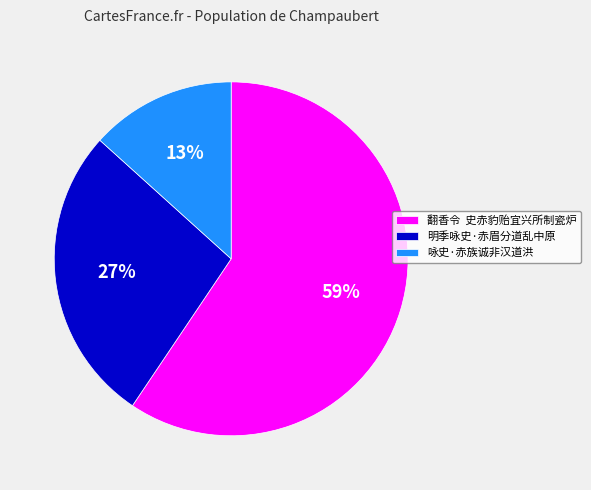

What percentage is the 咏史·赤族诚非汉道洪 slice, to the nearest percent?

13%